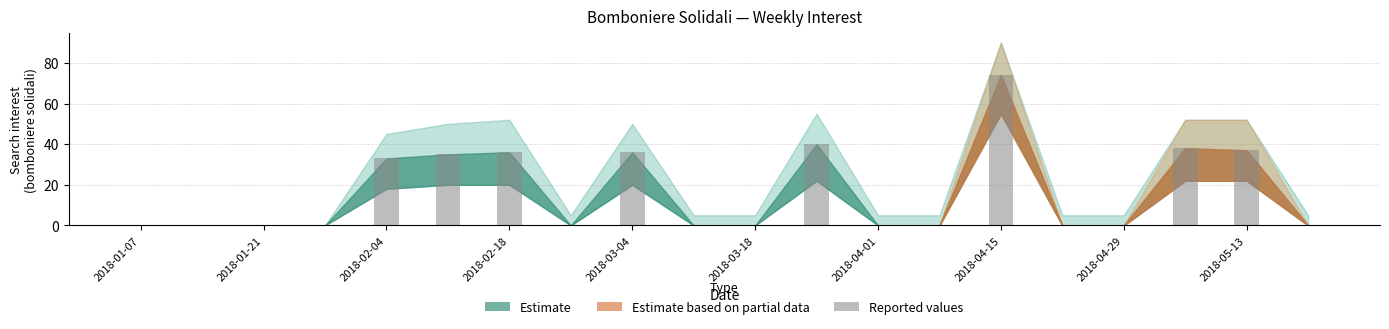

What is the maximum value shown in the chart?

74